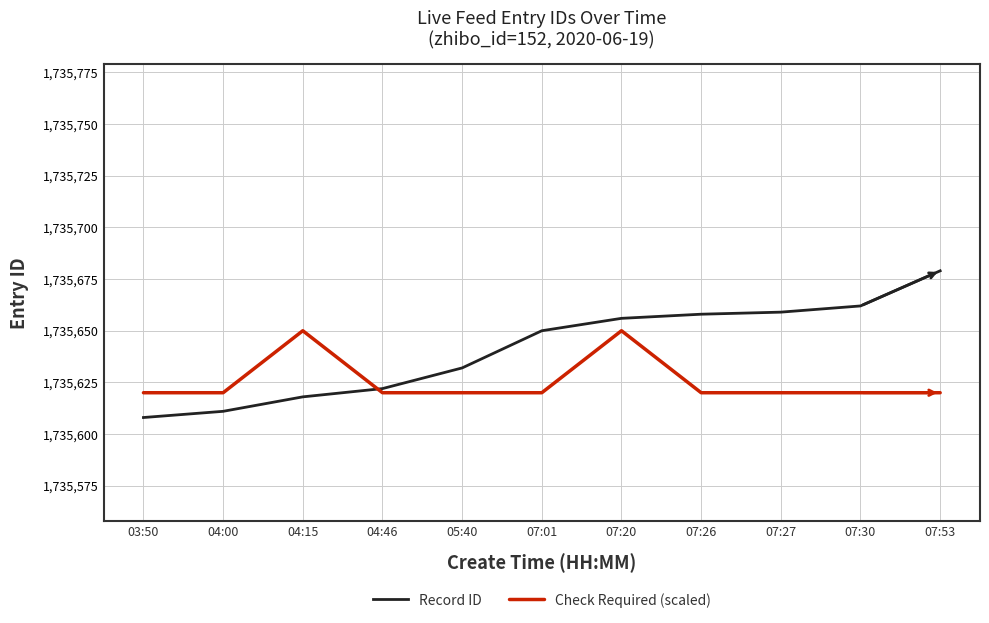

What are all the series names shown in the legend?

Record ID, Check Required (scaled)